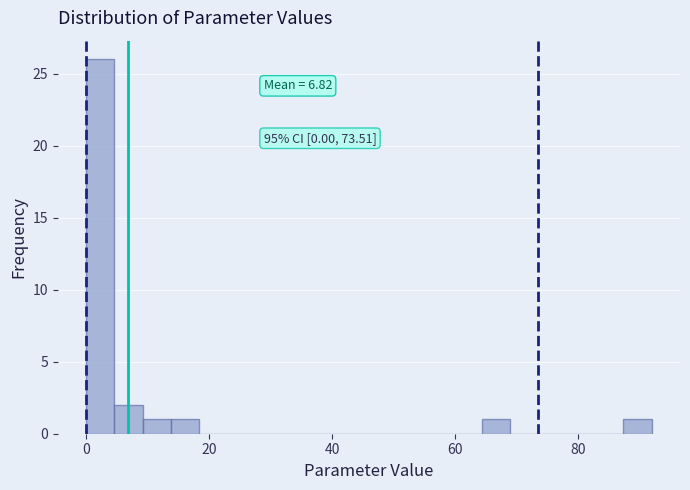

Around what value on the x-axis is the tallest bar? Give the approximate position of its centre, as read against the axis.

2